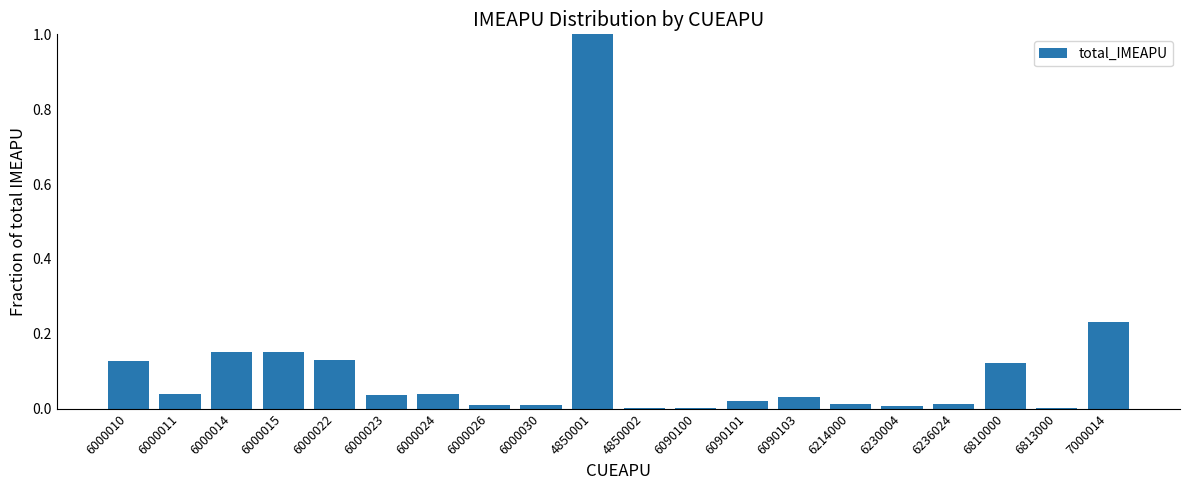

The chart shows a value of 0.0 at 6000023. True or false?

True